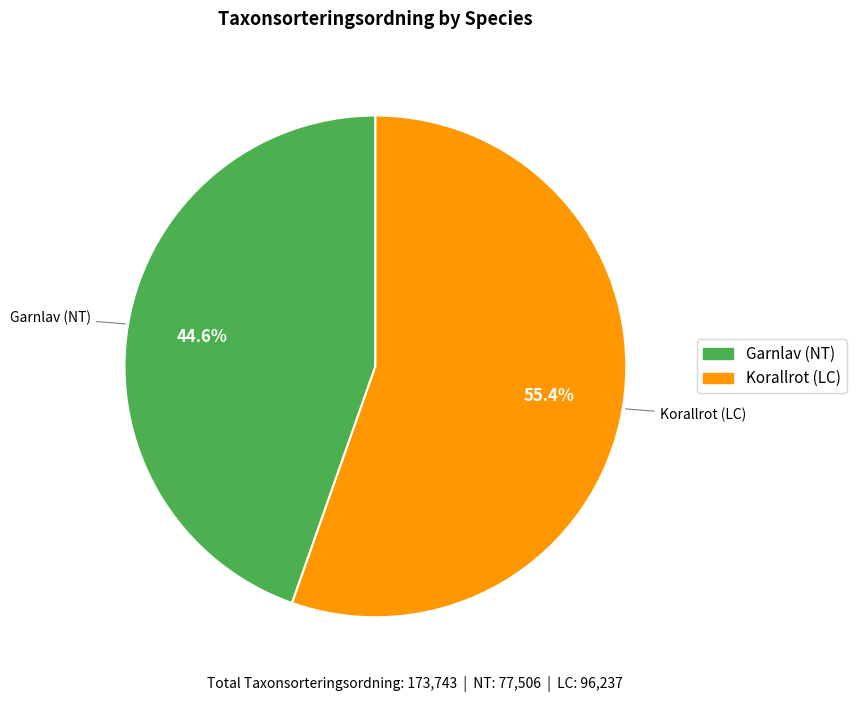

Which category has the biggest portion of the pie?

Korallrot (LC)